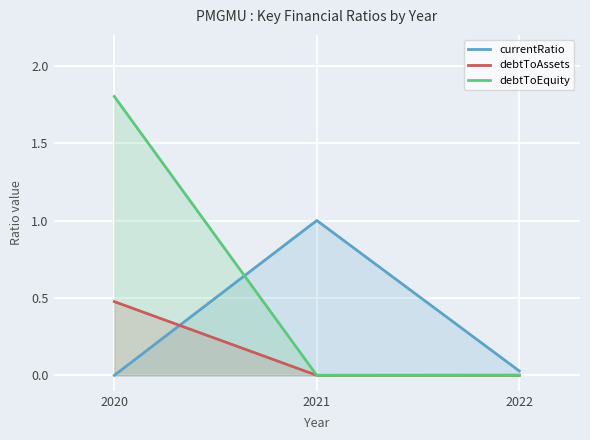

Which series changed the most between 2021 and 2022?

currentRatio